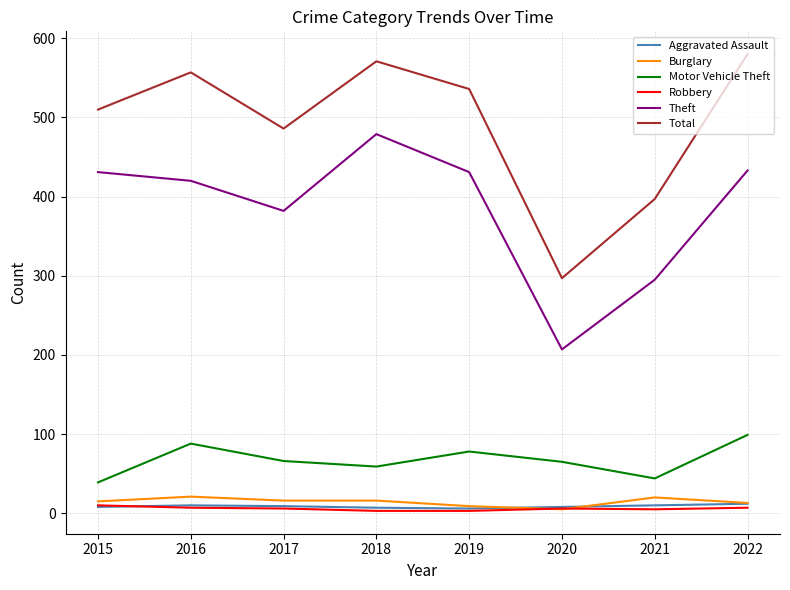

What is the difference between the Total values at 2017 and 2022?

94